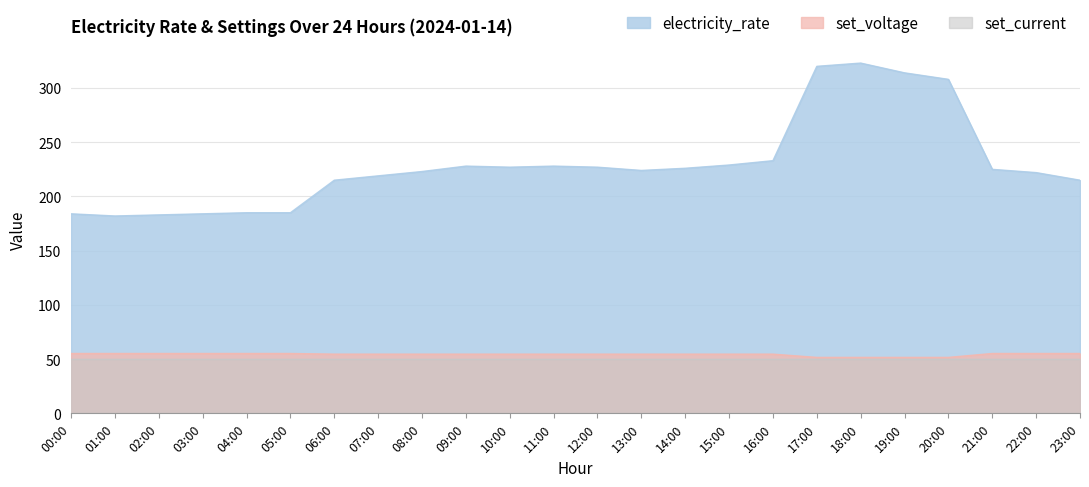

Where is set_voltage nearest to the value 53?

17:00